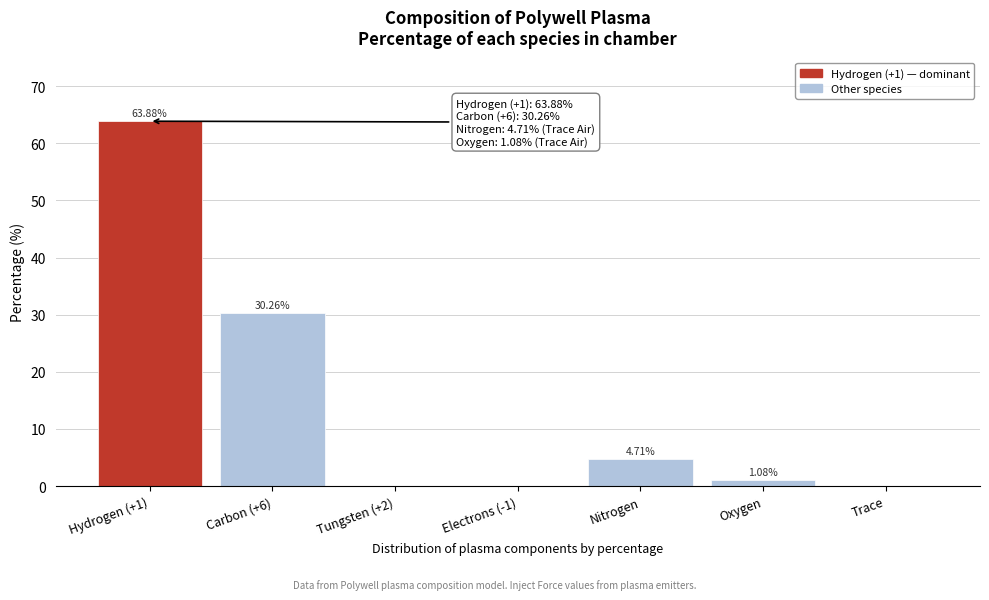

Which has a higher value, Oxygen or Electrons (-1)?

Oxygen